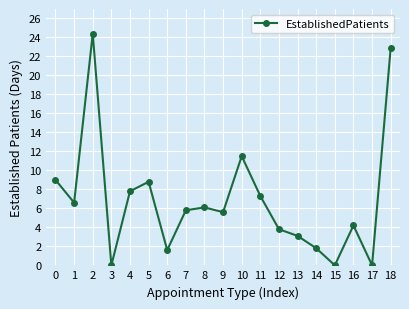

Is this an area chart (filled region under the line)?

No